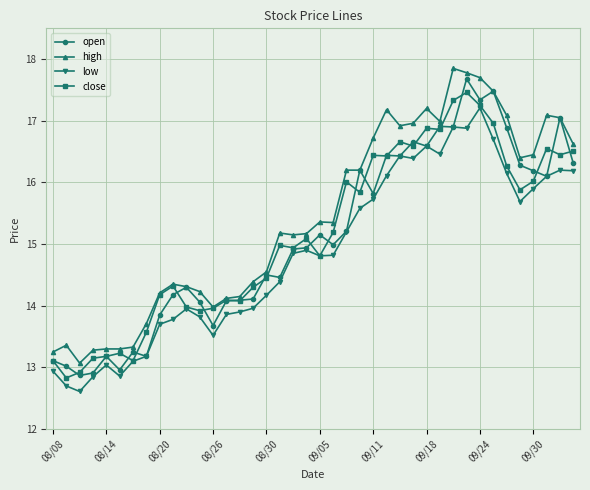

How many lines are shown in the chart?

4